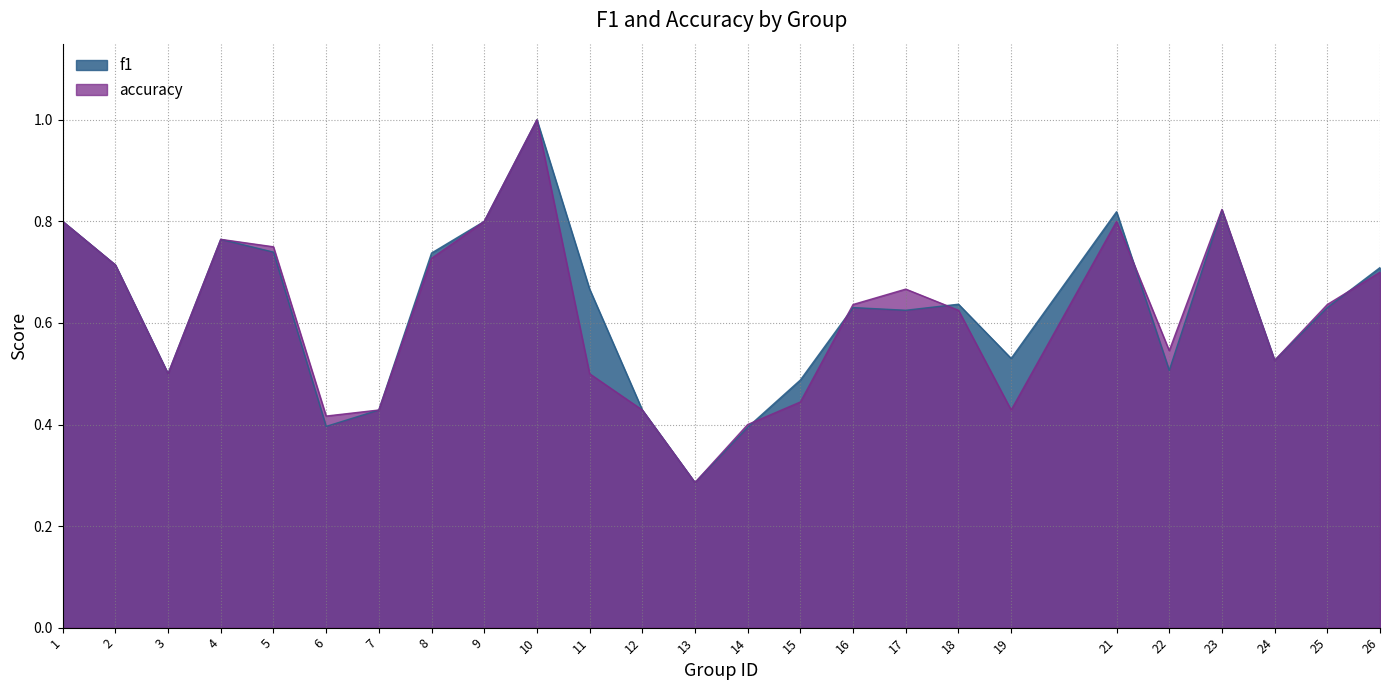

True or false: accuracy has more than 0 interior local peaks.

True